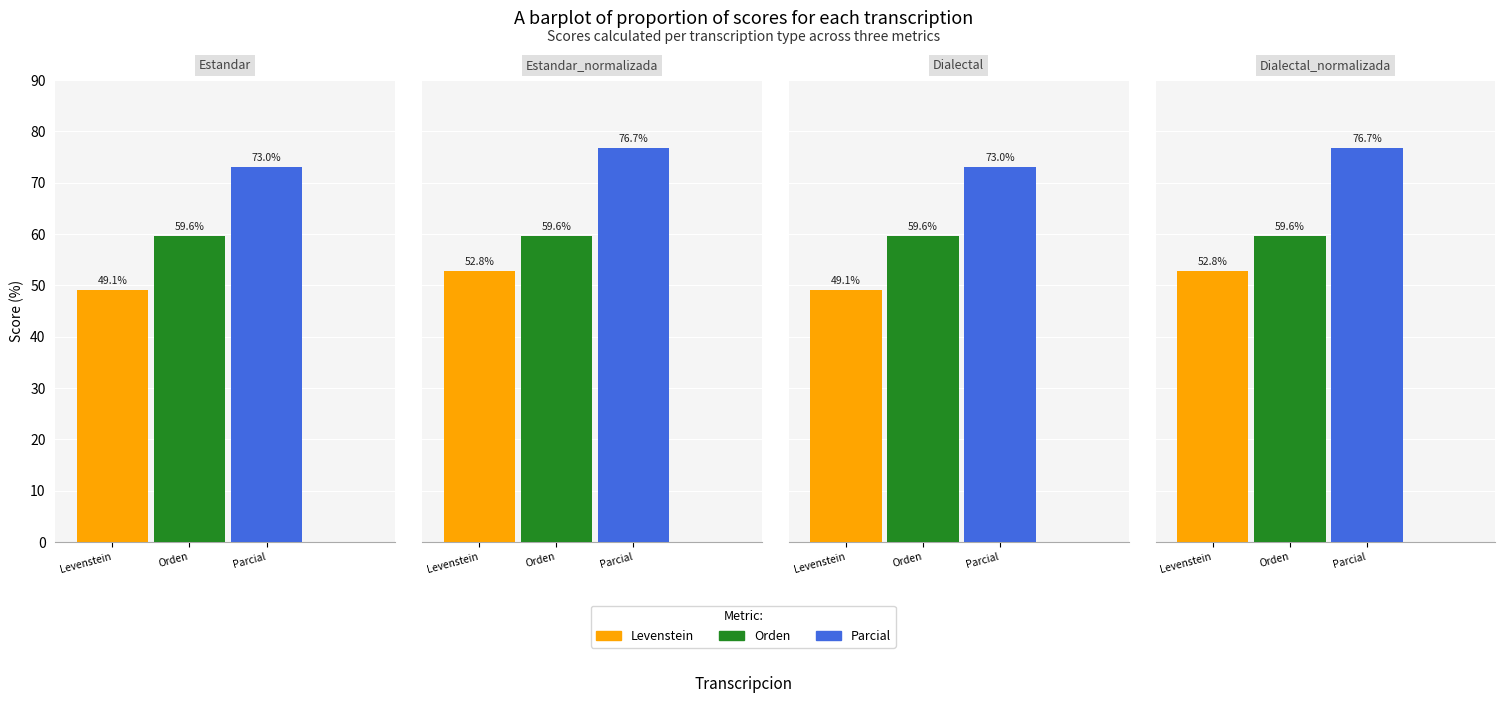

What is the total value across all series at Dialectal_normalizada?

189.1